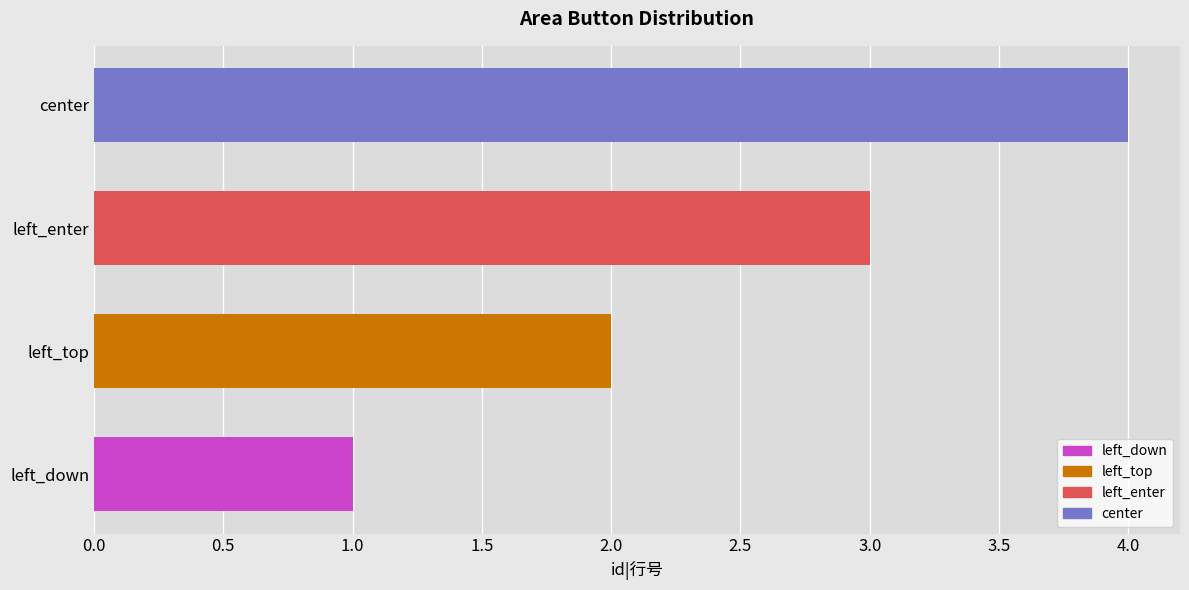

What is the maximum value shown in the chart?

4